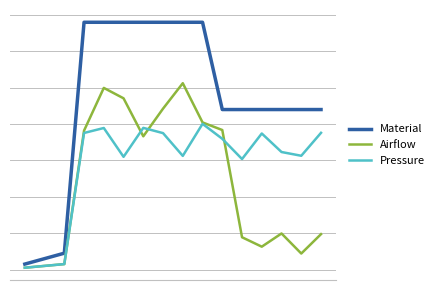

Does the chart have visible grid lines?

Yes